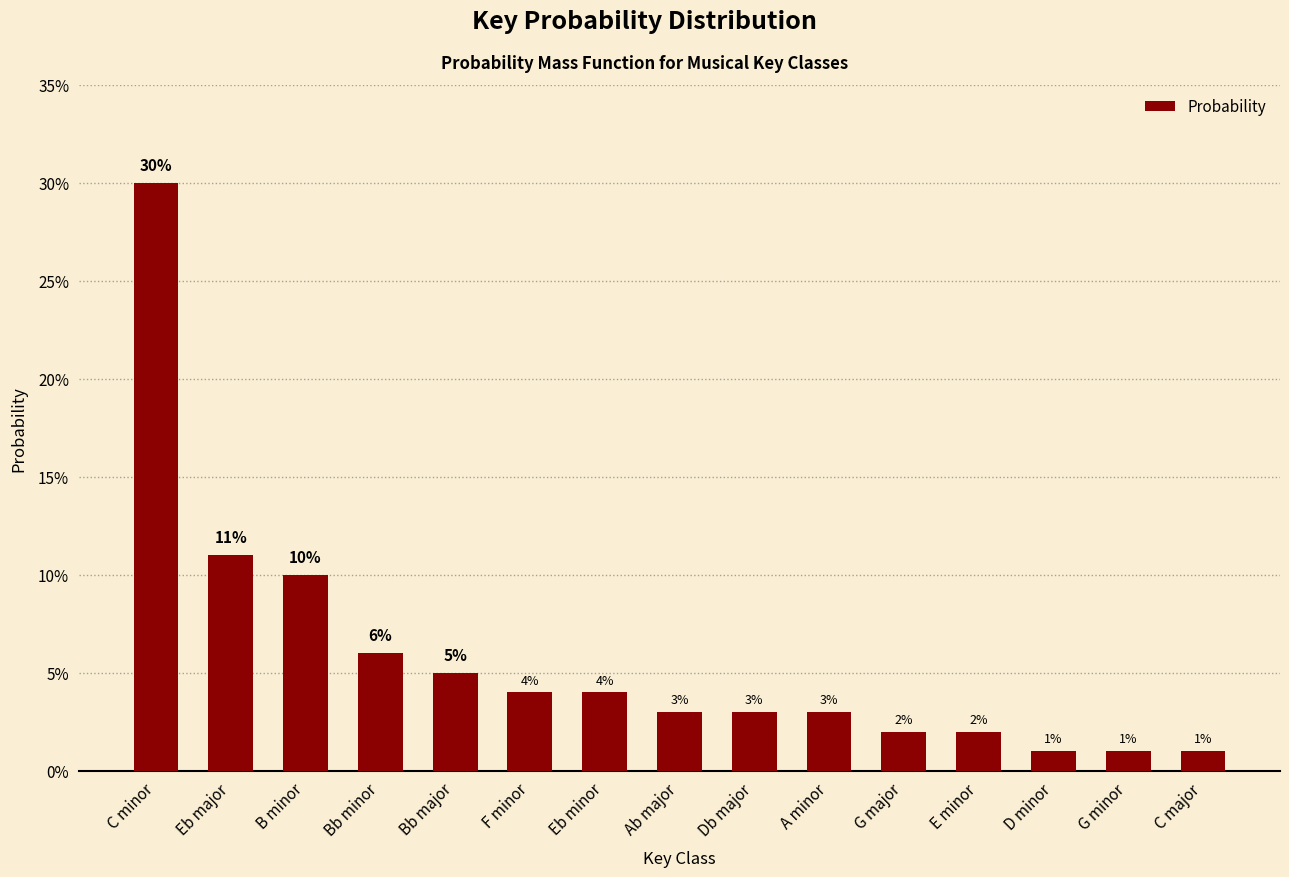

Rank the categories by value from lowest to highest.

D minor, G minor, C major, G major, E minor, Ab major, Db major, A minor, F minor, Eb minor, Bb major, Bb minor, B minor, Eb major, C minor